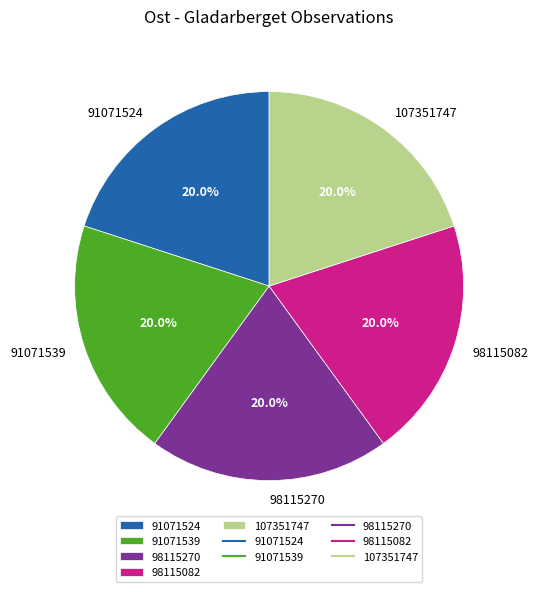

Is there a majority slice in this chart?

No